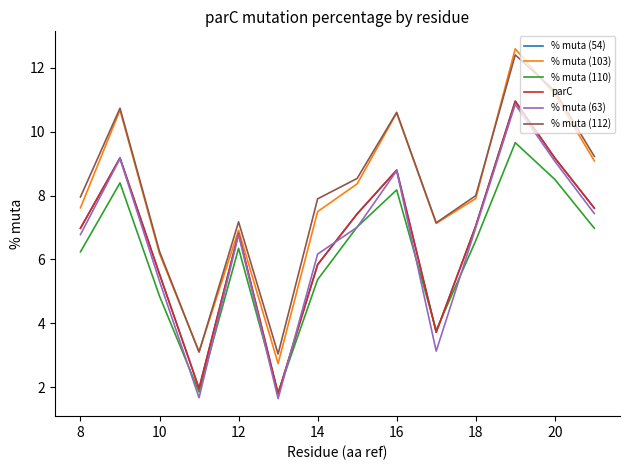

True or false: % muta (63) and parC cross at least once.

True